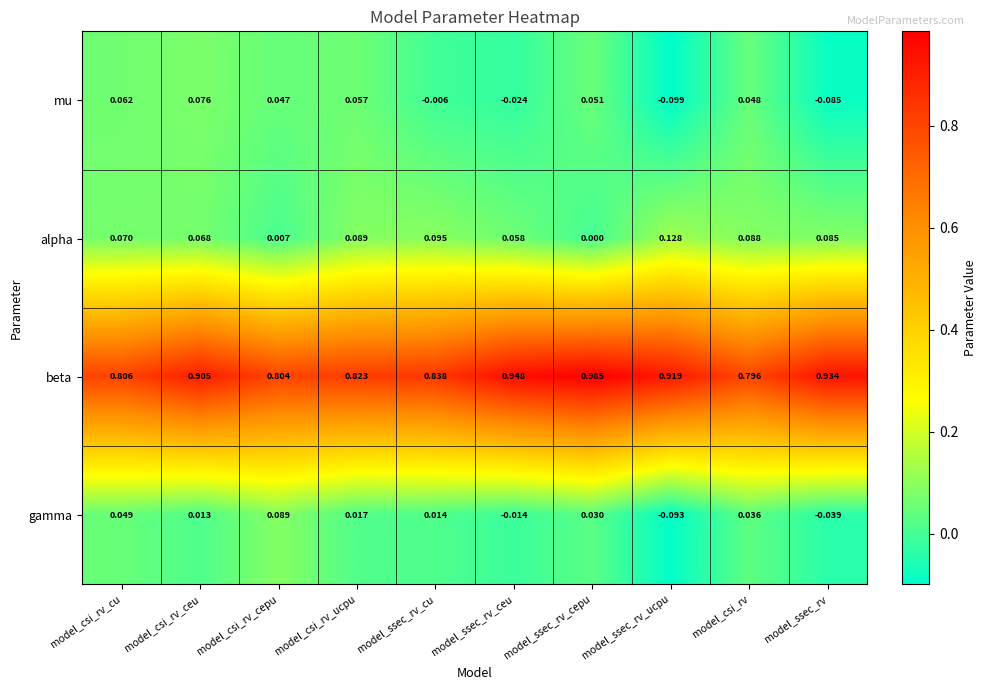

Which label corresponds to the largest value in the chart?

model_ssec_rv_cepu